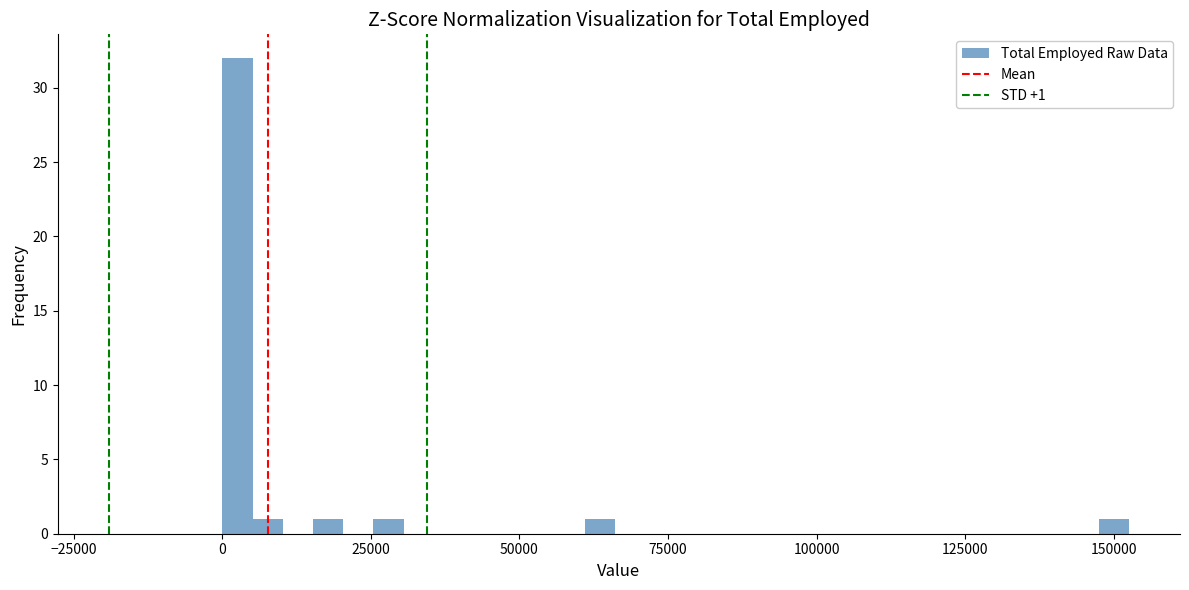

Read against the x-axis, roughly where is the centre of the tallest bar?

5000